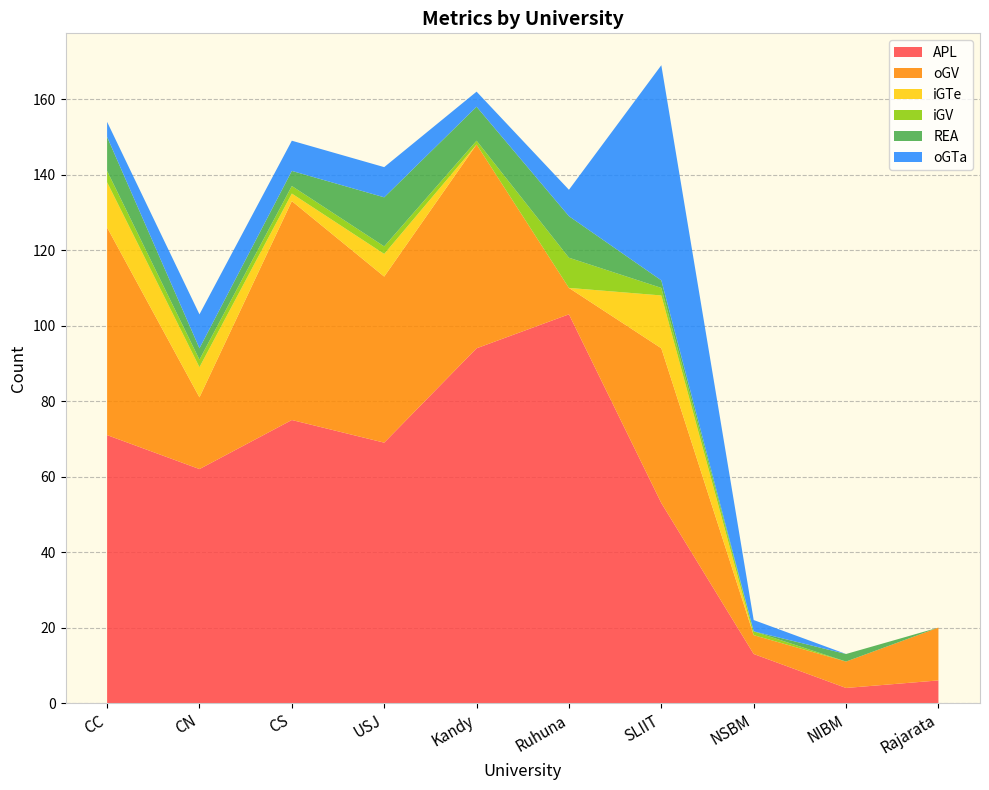

Reading left to right, what are all the values shown in this chart?

APL: CC=71	CN=62	CS=75	USJ=69	Kandy=94	Ruhuna=103	SLIIT=53	NSBM=13	NIBM=4	Rajarata=6
oGV: CC=55	CN=19	CS=58	USJ=44	Kandy=54	Ruhuna=7	SLIIT=41	NSBM=5	NIBM=7	Rajarata=14
iGTe: CC=12	CN=8	CS=2	USJ=6	Kandy=0	Ruhuna=0	SLIIT=14	NSBM=0	NIBM=0	Rajarata=0
iGV: CC=3	CN=2	CS=2	USJ=2	Kandy=1	Ruhuna=8	SLIIT=2	NSBM=1	NIBM=0	Rajarata=0
REA: CC=9	CN=3	CS=4	USJ=13	Kandy=9	Ruhuna=11	SLIIT=2	NSBM=0	NIBM=2	Rajarata=0
oGTa: CC=4	CN=9	CS=8	USJ=8	Kandy=4	Ruhuna=7	SLIIT=57	NSBM=3	NIBM=0	Rajarata=0